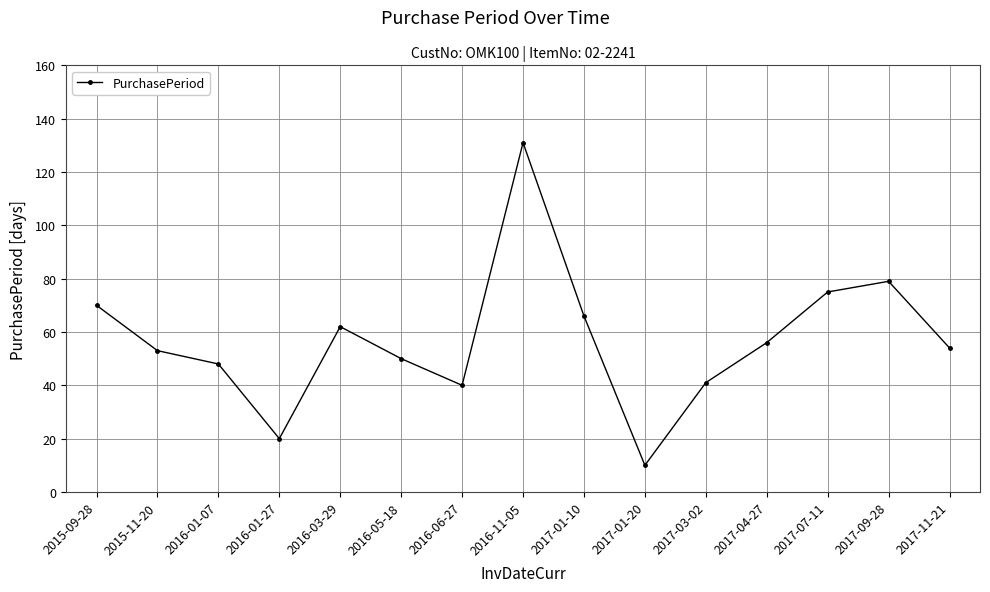

At which category does the chart reach its minimum across all series?

2017-01-20